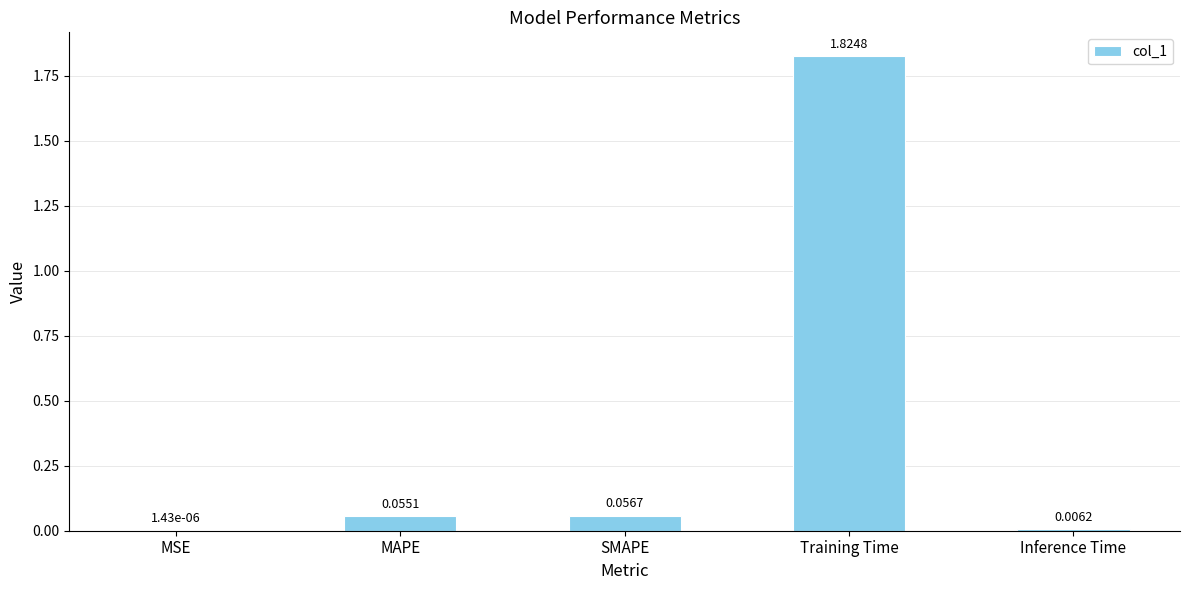

What is the sum of the values at SMAPE and Training Time?

1.9